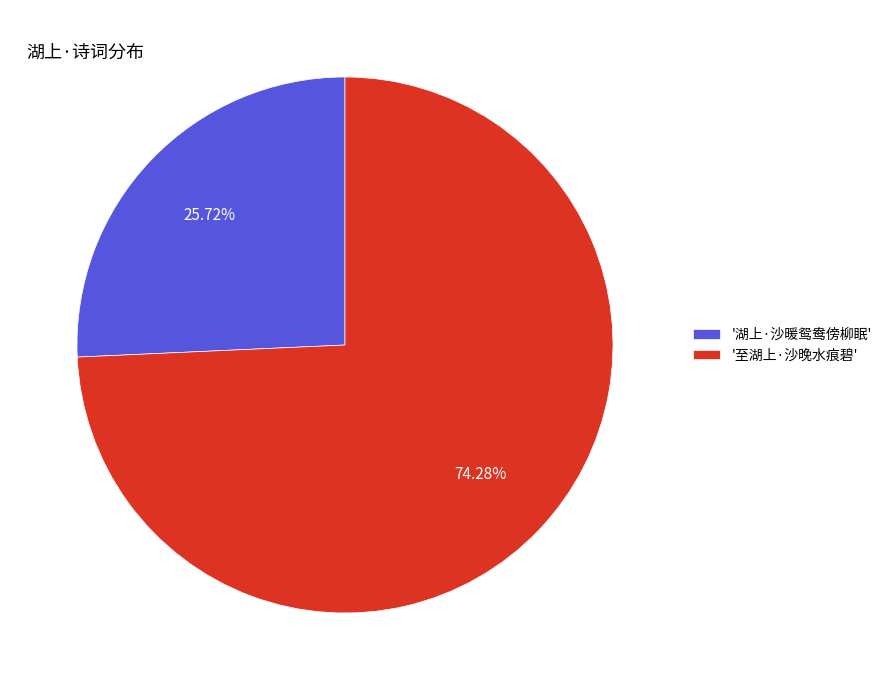

Rank the categories by value from highest to lowest.

'至湖上·沙晚水痕碧', '湖上·沙暖鸳鸯傍柳眠'